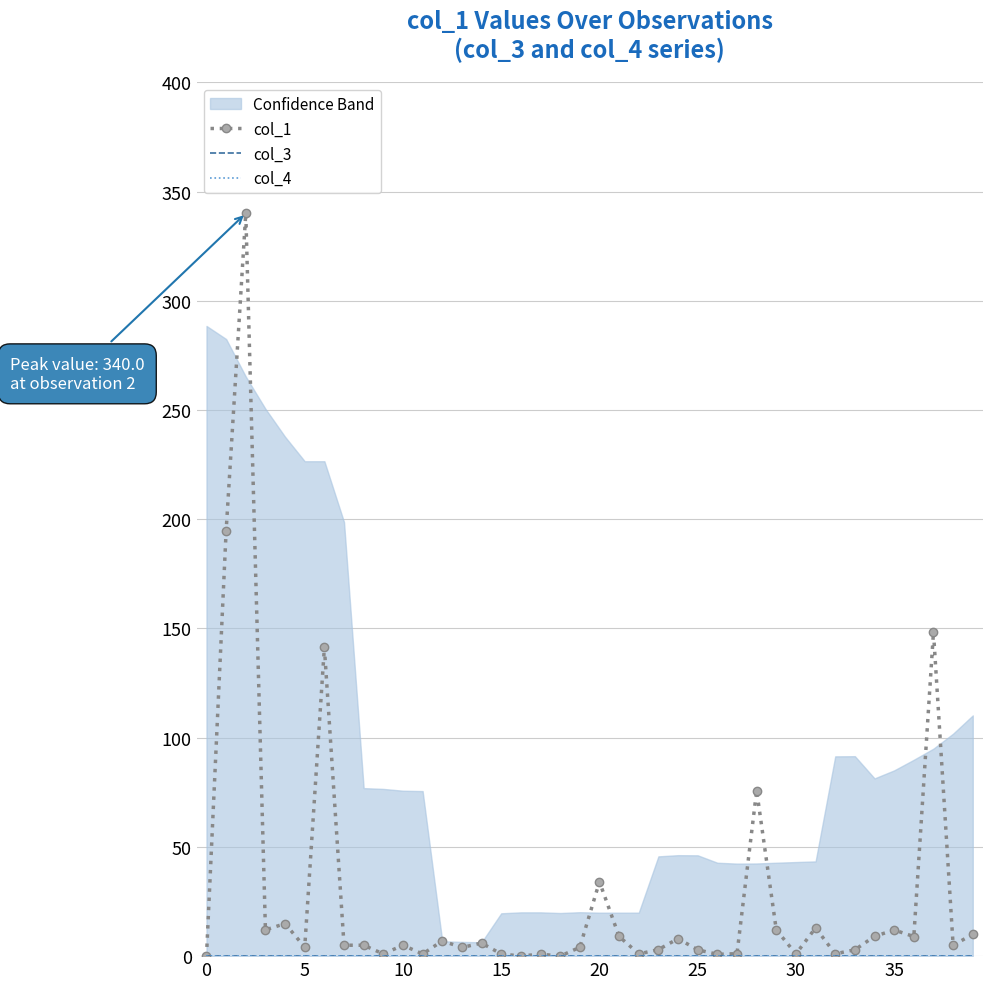

At how many categories does at least one series exceed 157?

2